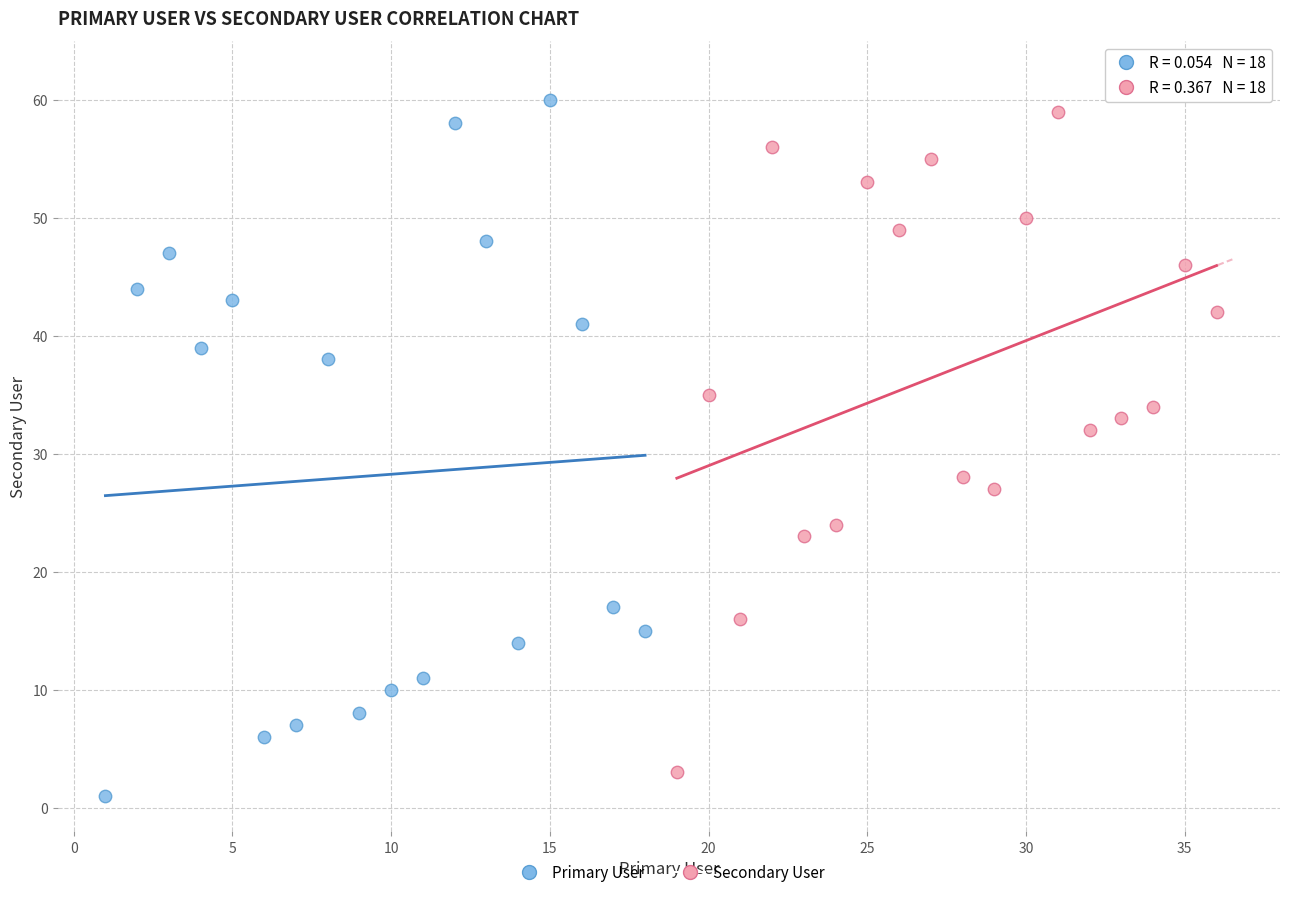

Which series has the widest spread of Y values?

Primary User